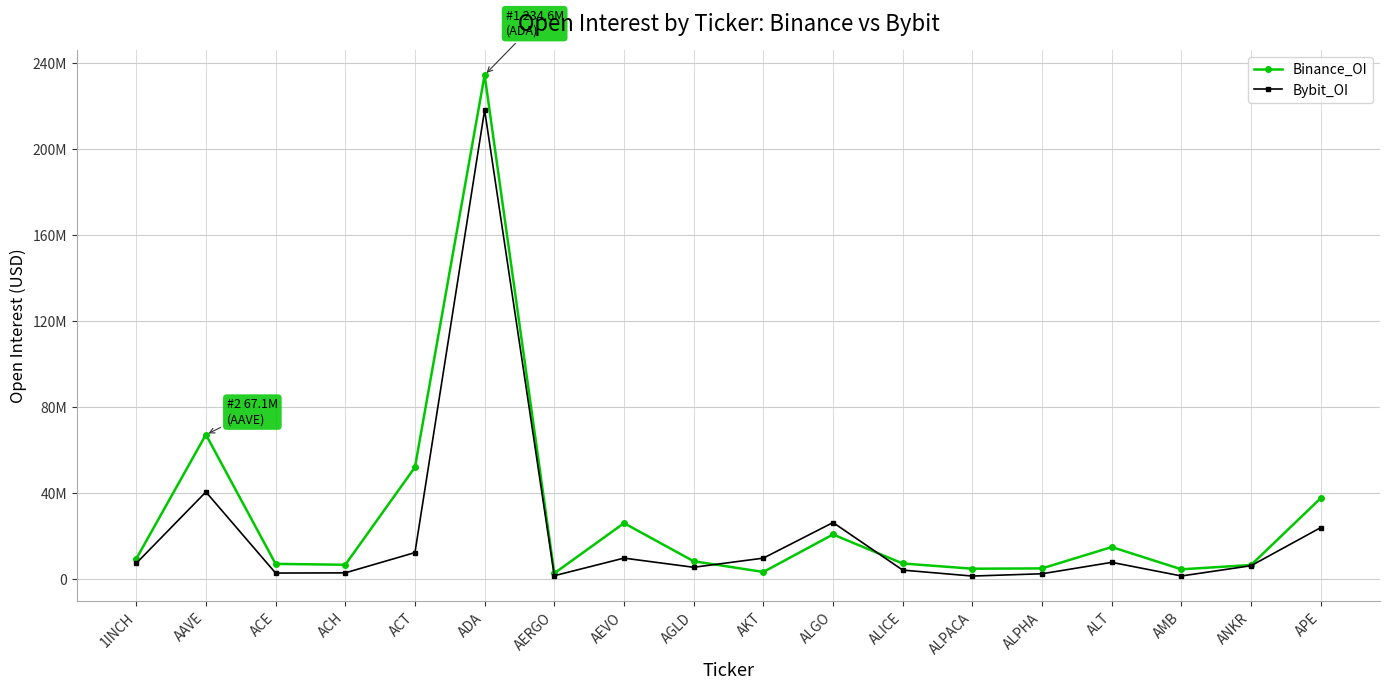

True or false: Binance_OI and Bybit_OI intersect in this chart.

True